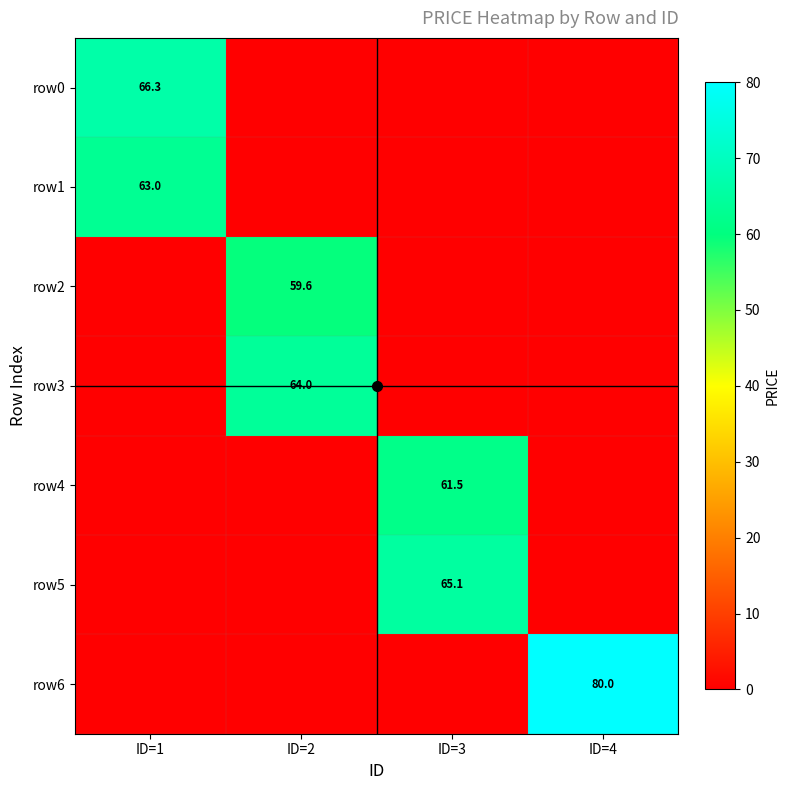

What is the spread (max minus min) of values at ID=2?

64.0